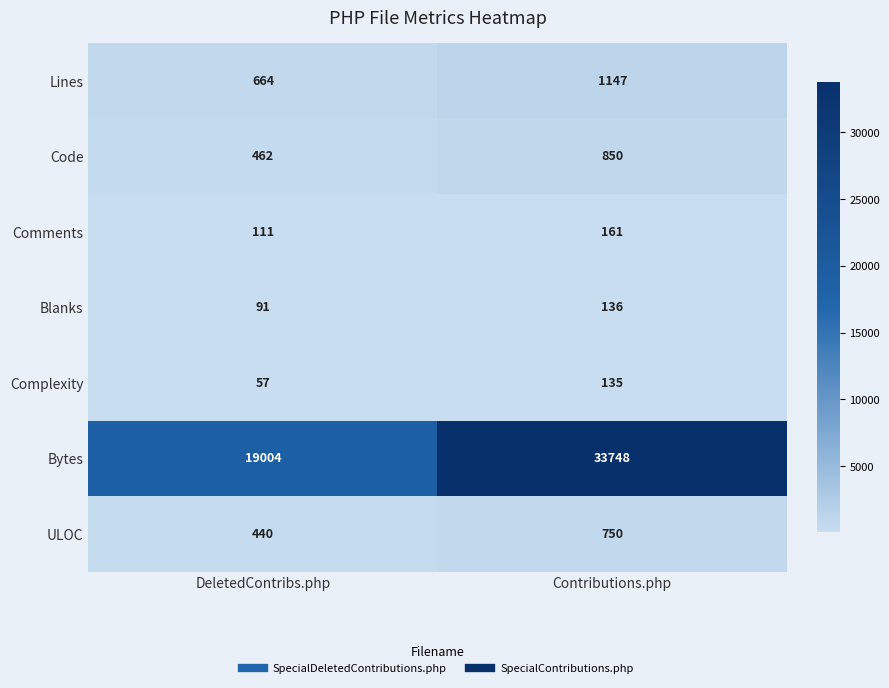

Count the number of data series in this chart.

7